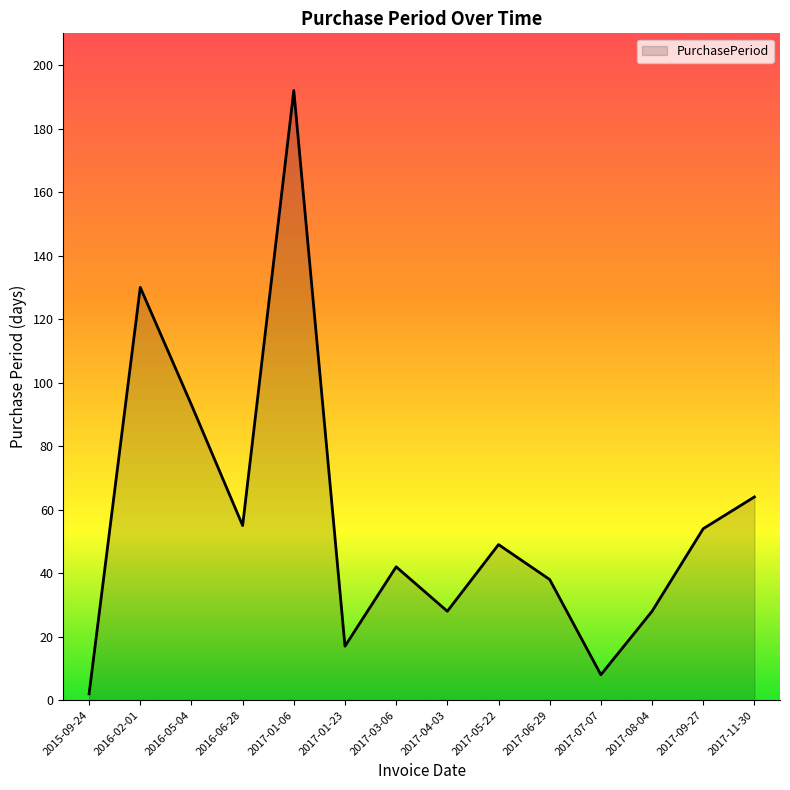

How many distinct data groups are displayed?

1